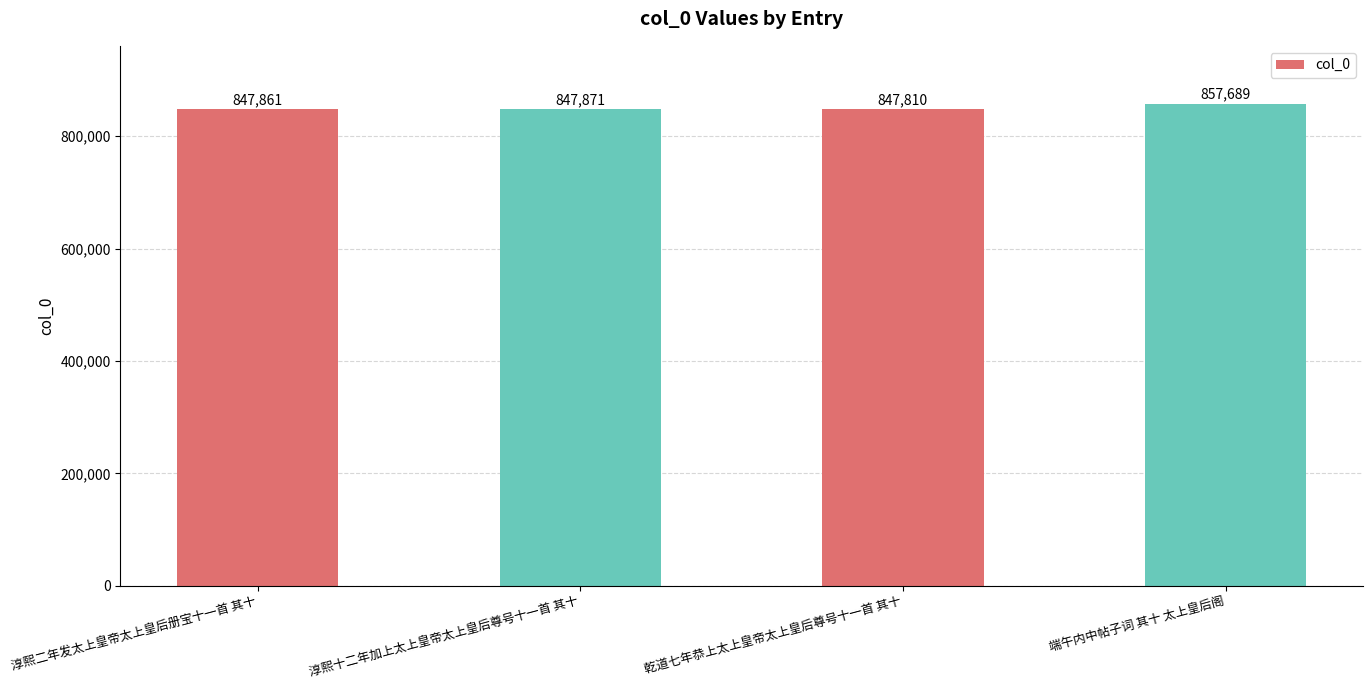

How many distinct data groups are displayed?

1